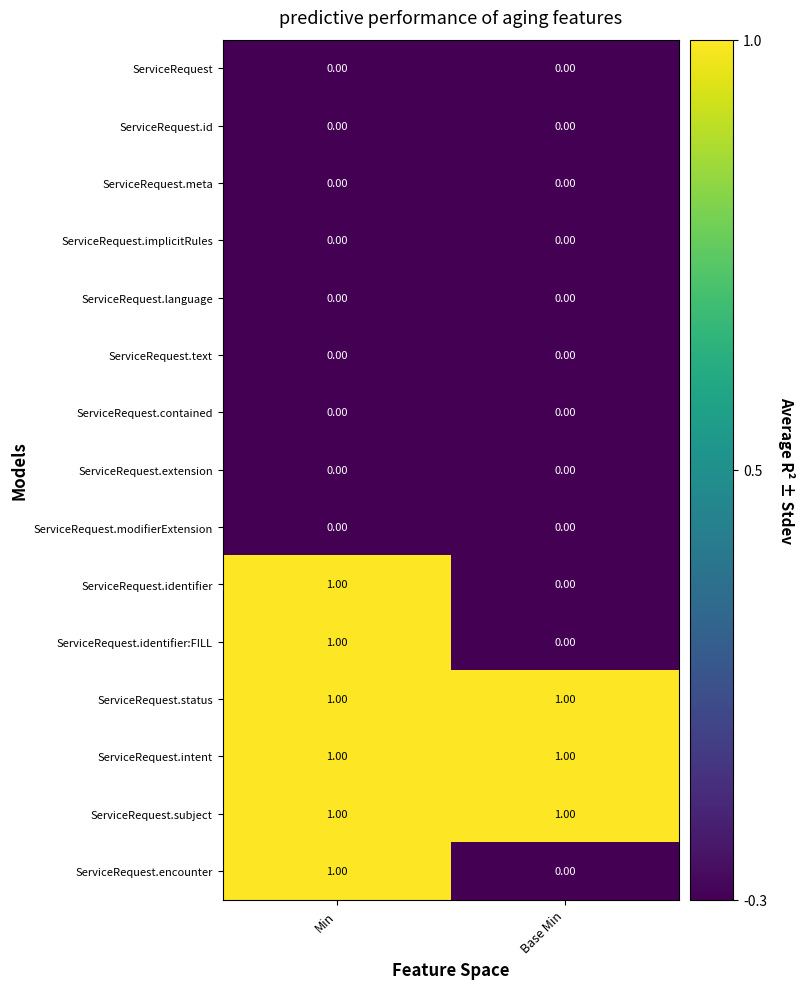

At which category is the sum across all series the highest?

Min